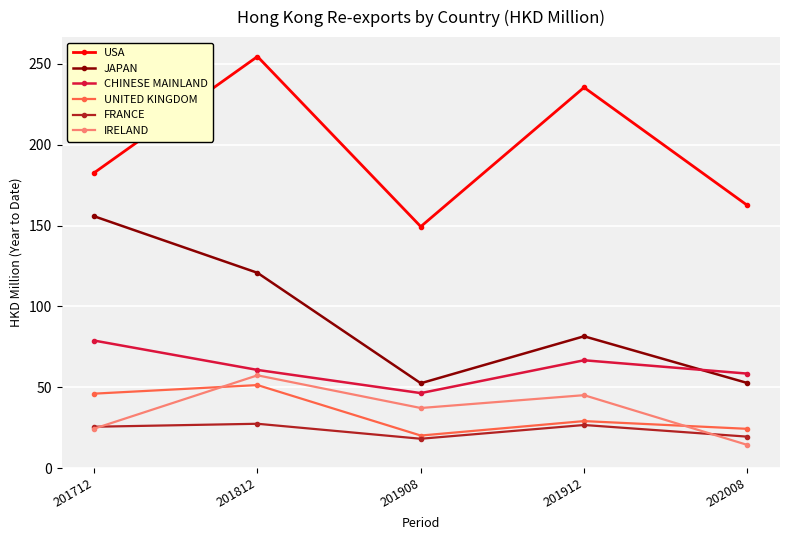

What is the lowest value of the USA series?

149.4